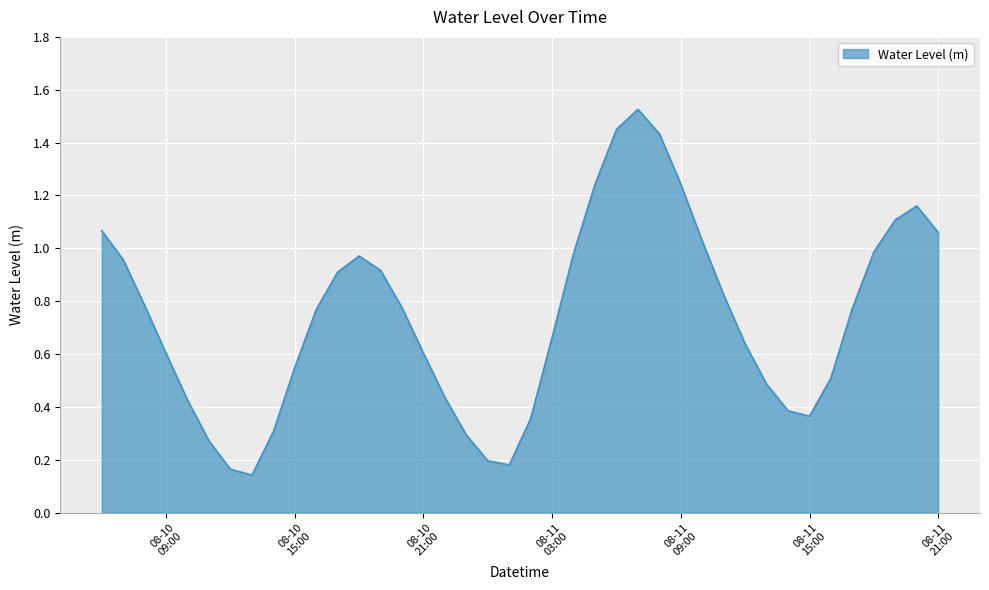

What is the value of the 34th point from the left?

0.4